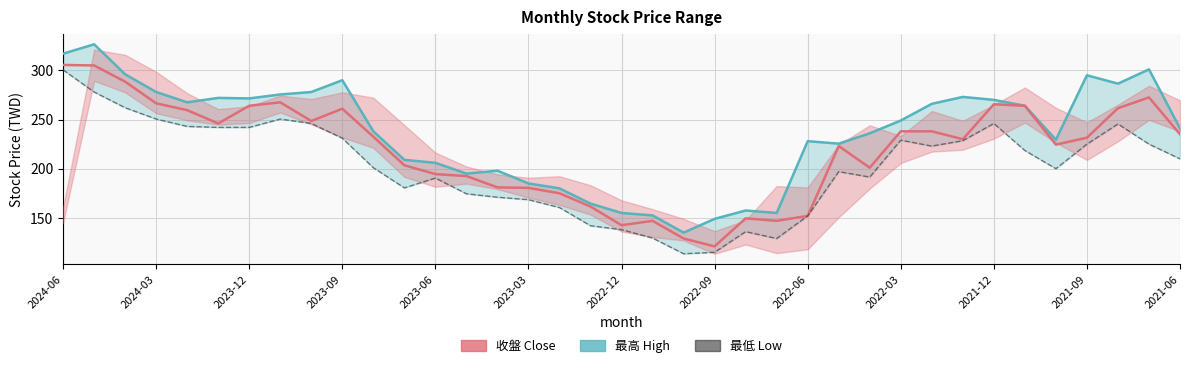

True or false: 最低 (Low) has a value of 171.0 at 14.

True